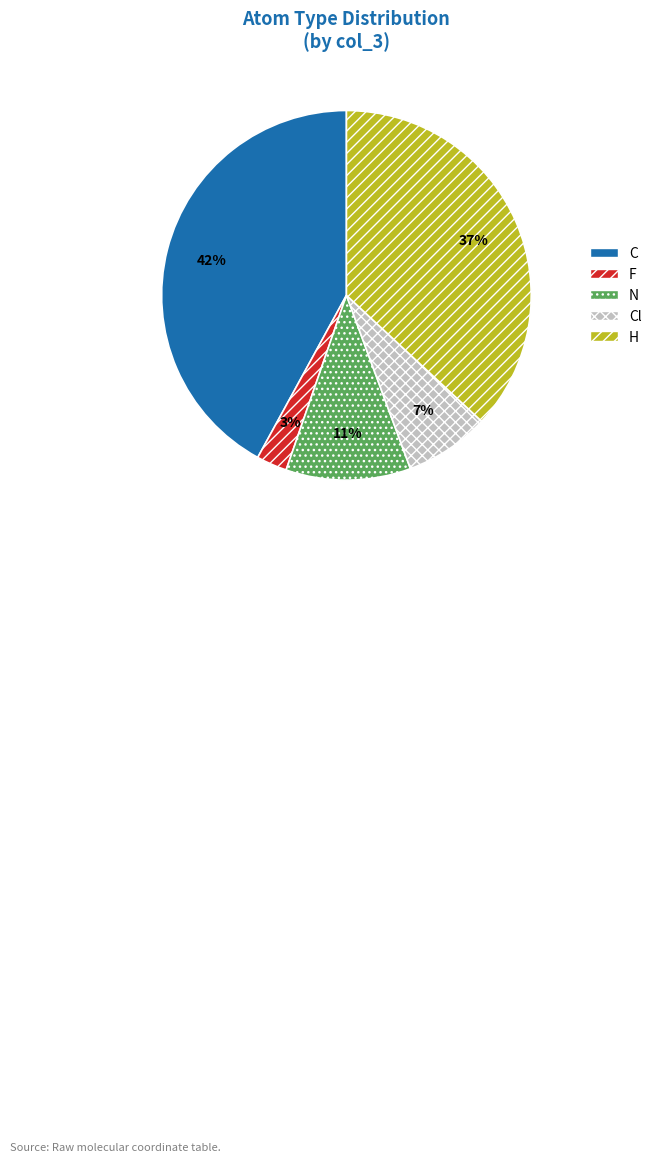

Does Cl represent more than half of the total?

No